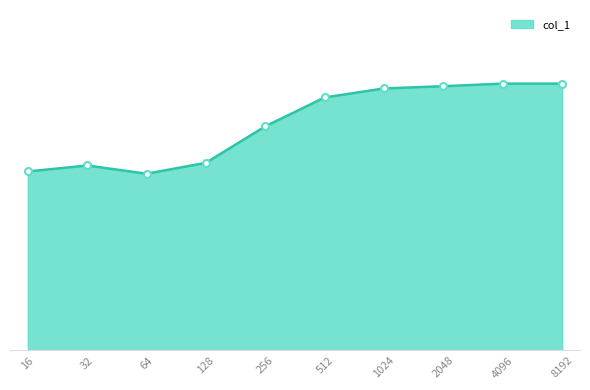

Does the chart have visible grid lines?

No